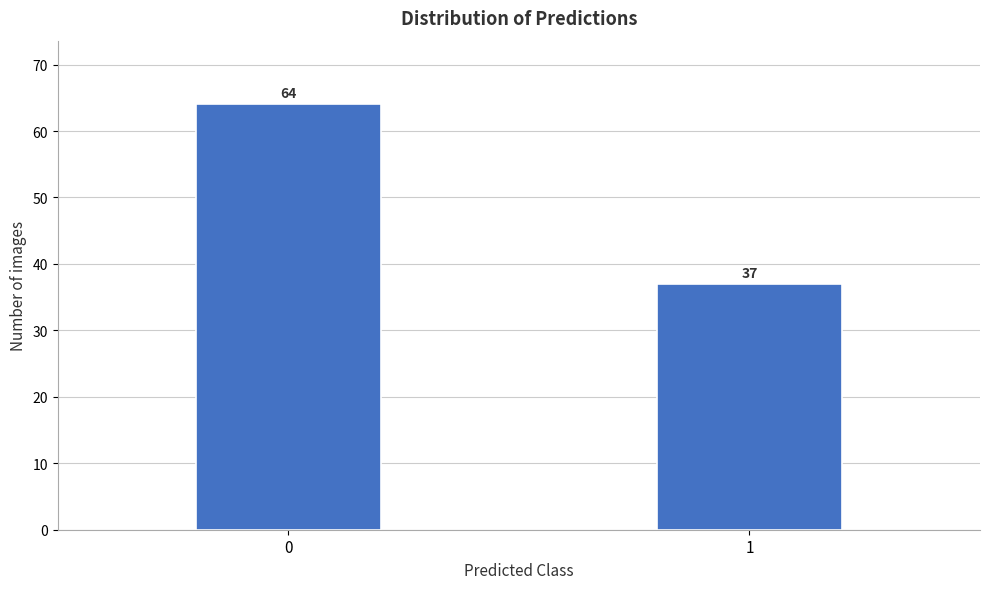

Reading left to right, what are all the values shown in this chart?

0=64	1=37